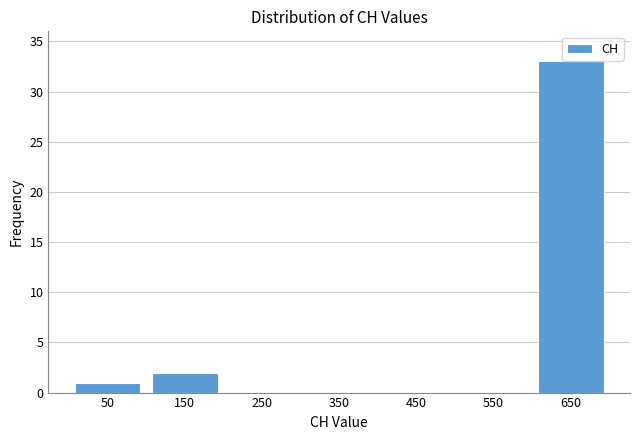

Which range on the x-axis has the tallest bar?

600 to 700